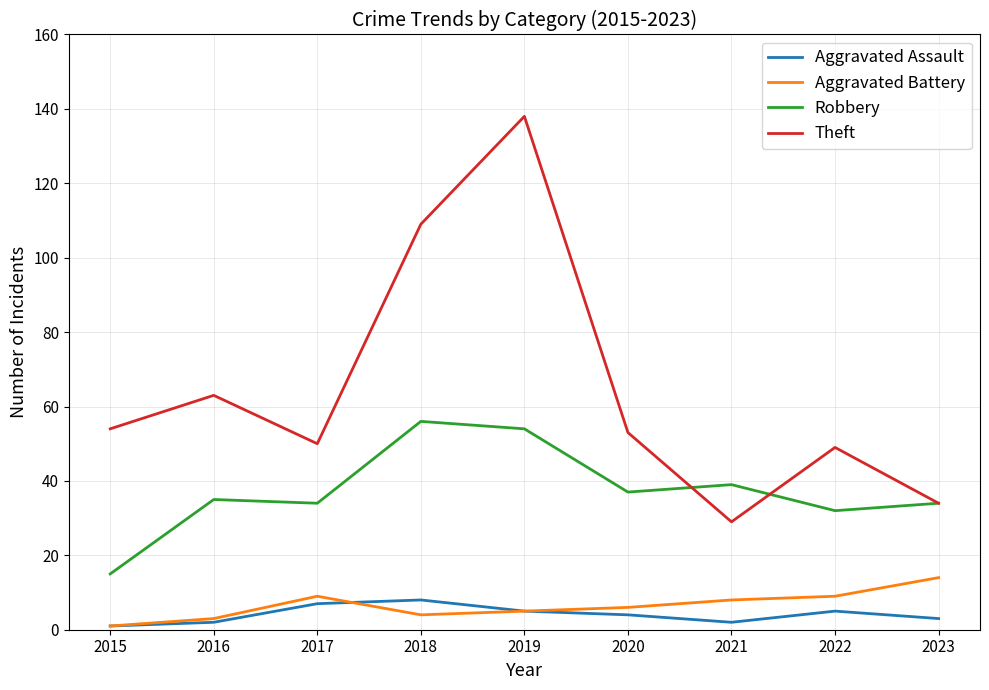

What is the total value across all series at 2022?

95